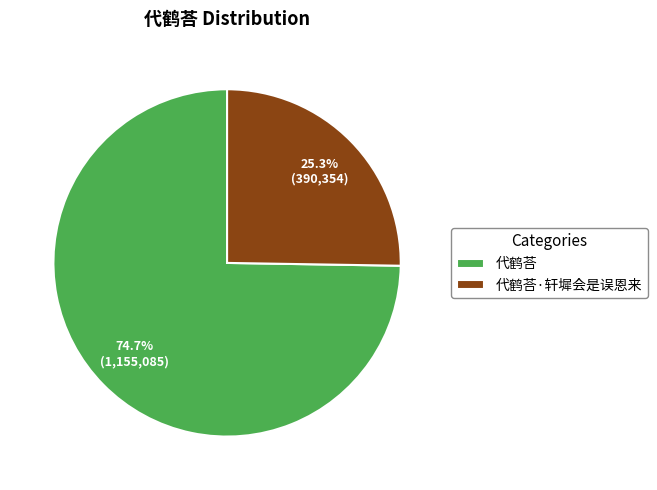

Is there any slice that represents more than half of the pie?

Yes